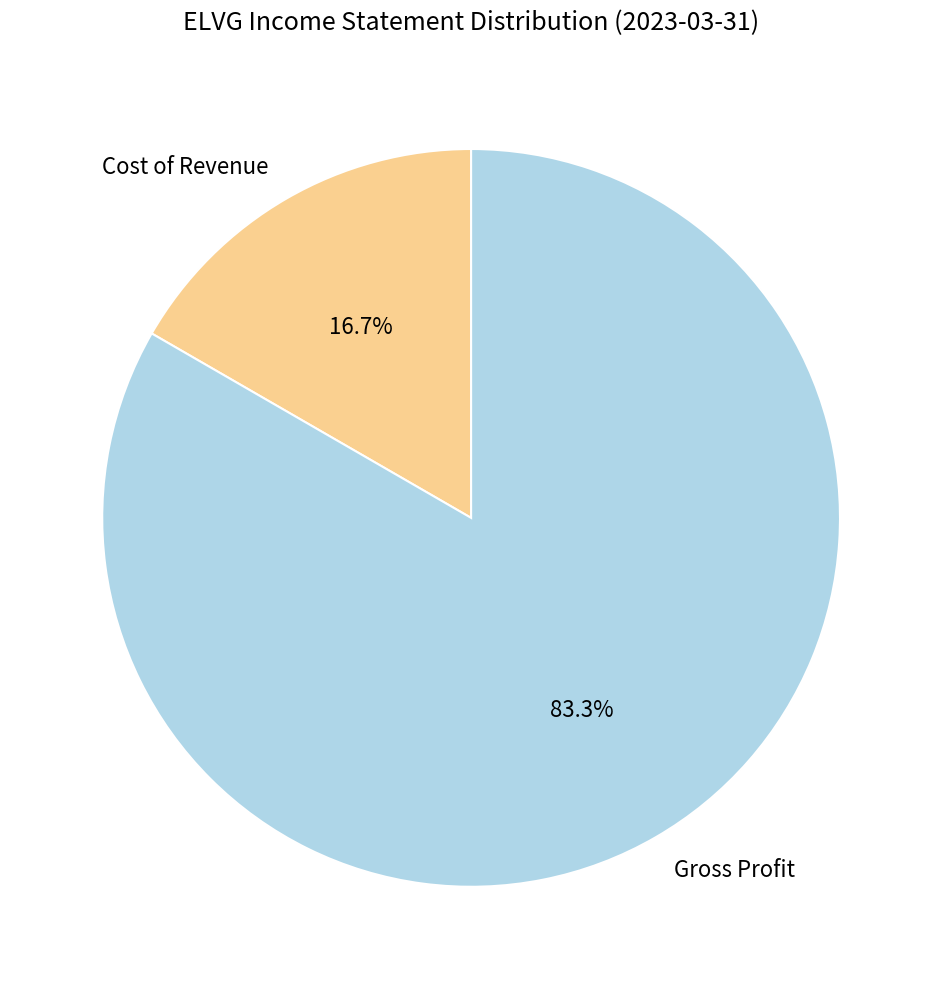

What is the smallest slice in the pie chart?

Cost of Revenue